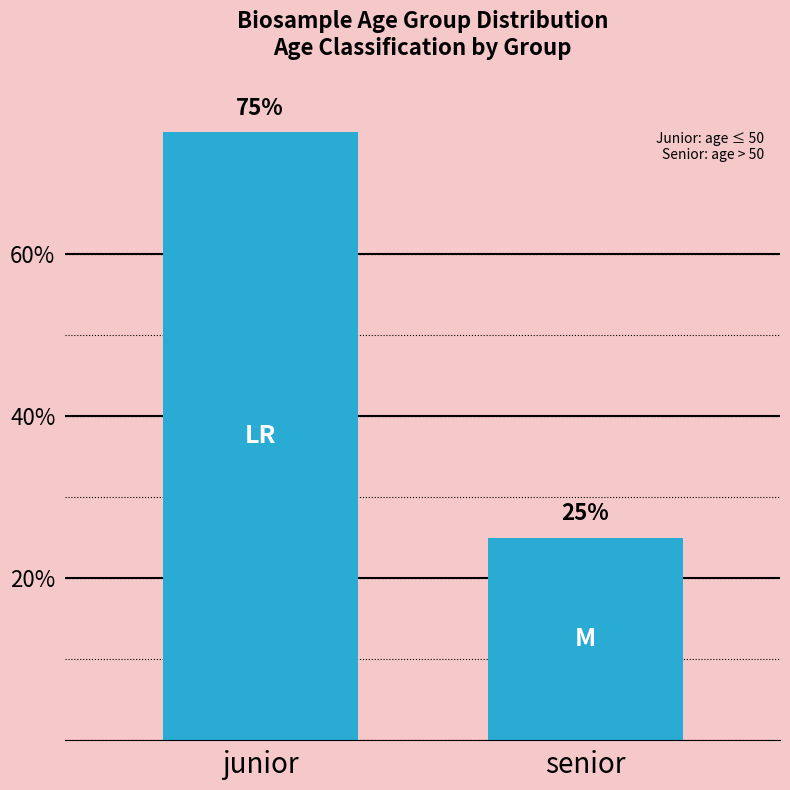

What is the smallest value displayed?

25